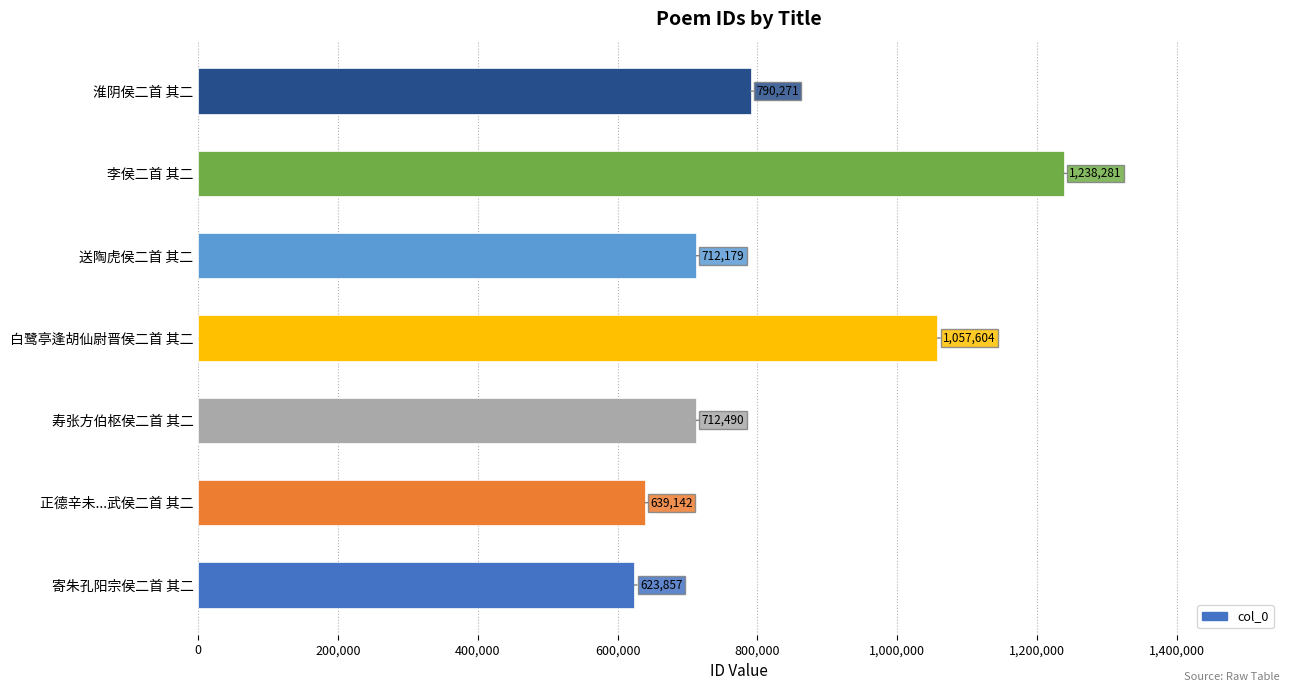

The chart shows a value of 1057604 at 白鹭亭逢胡仙尉晋侯二首 其二. True or false?

True